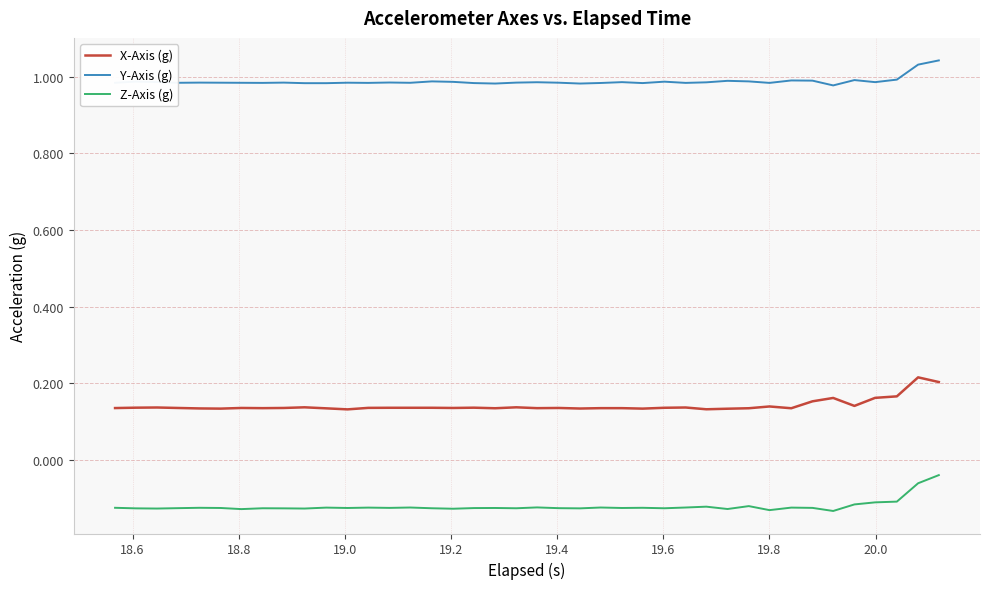

Which series has the largest total across all categories?

Y-Axis (g)